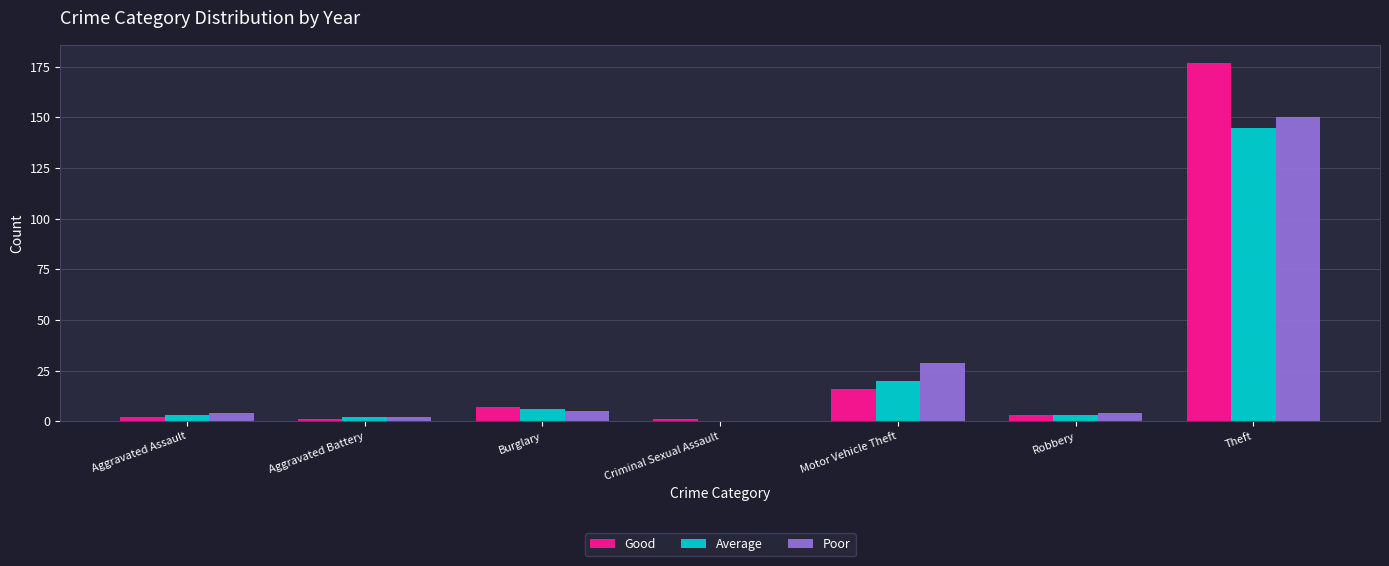

Is the value of Good at Aggravated Assault greater than the value of Average at Burglary?

No